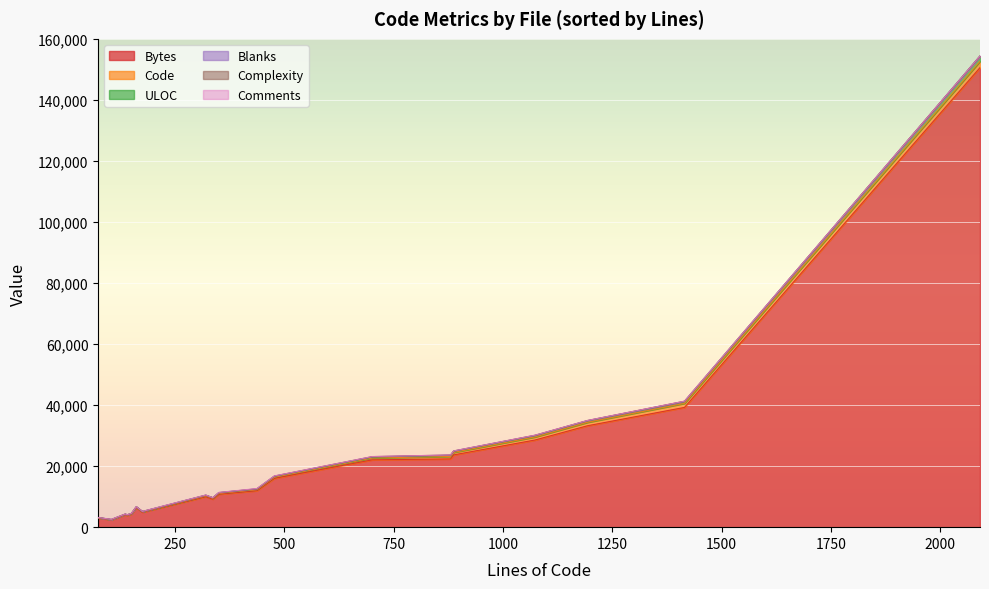

What are all the series names shown in the legend?

Bytes, Code, ULOC, Blanks, Complexity, Comments